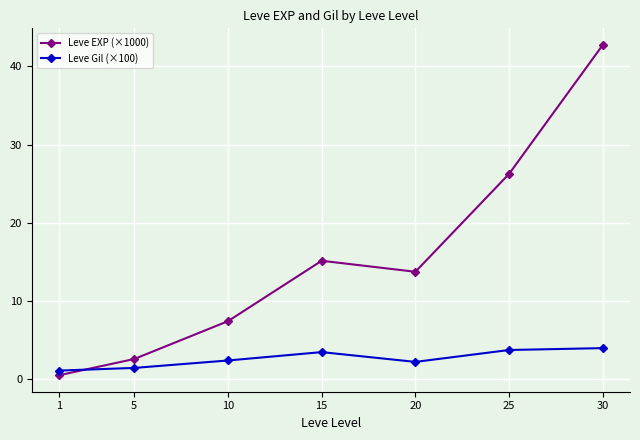

What is the value of the Leve EXP (×1000) point at the 7th from the left?

42.8